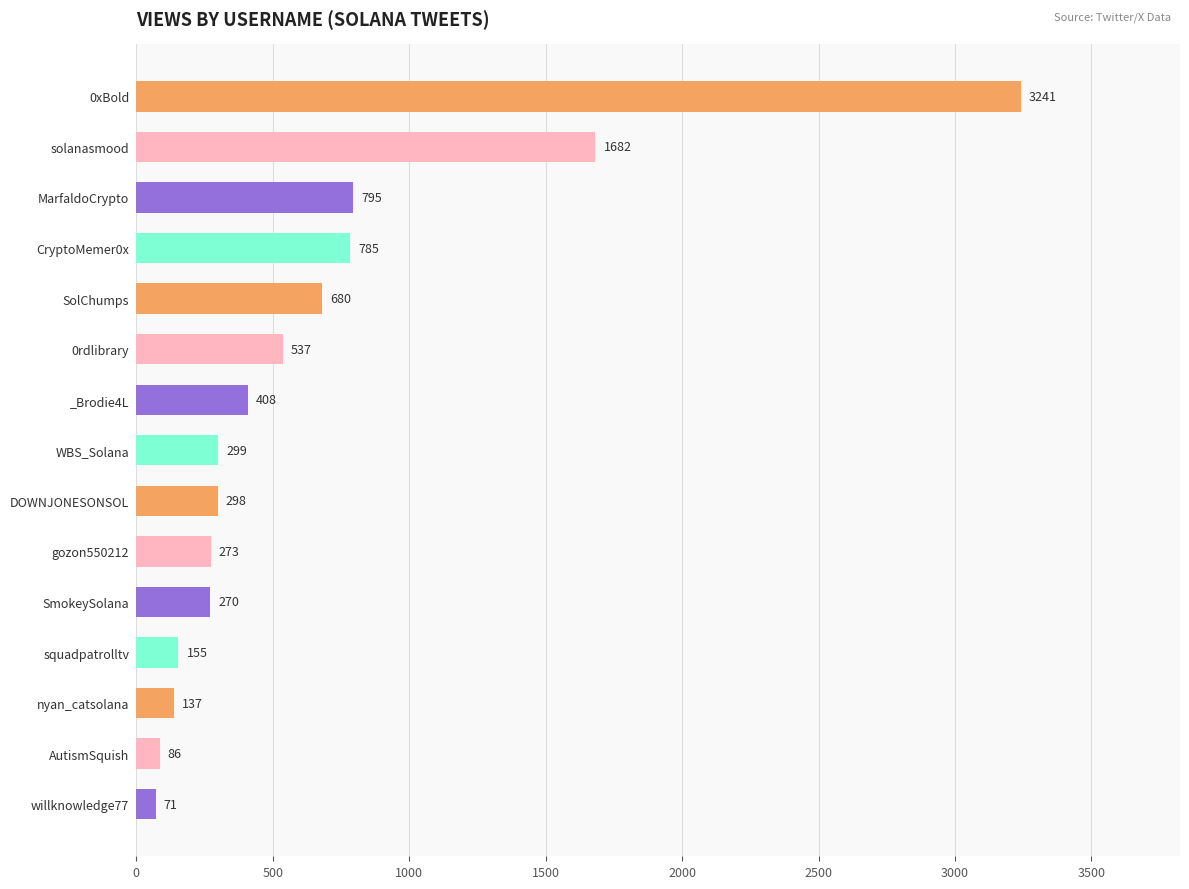

What is the label of the 10th bar from the top?

gozon550212